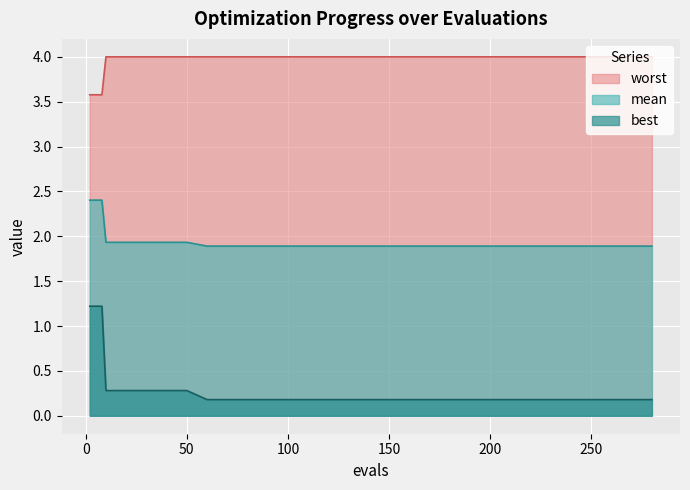

Rank the series by their maximum value, from highest to lowest.

worst, mean, best